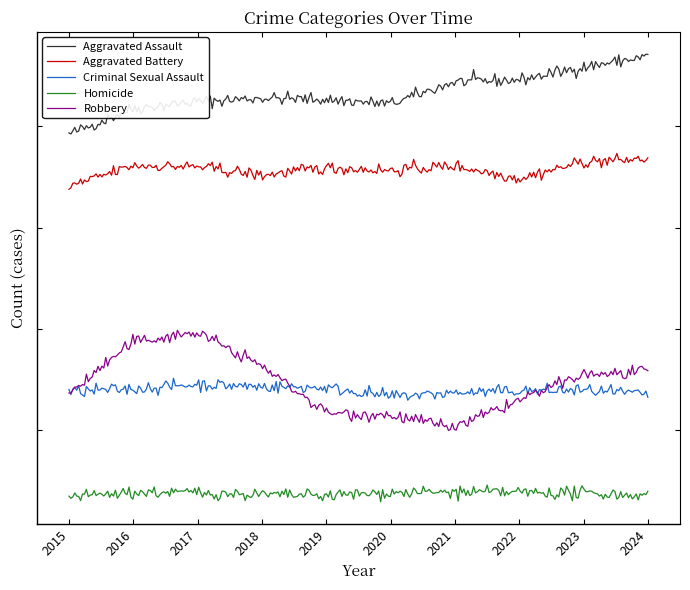

Which category has the lowest value across all series?

2015